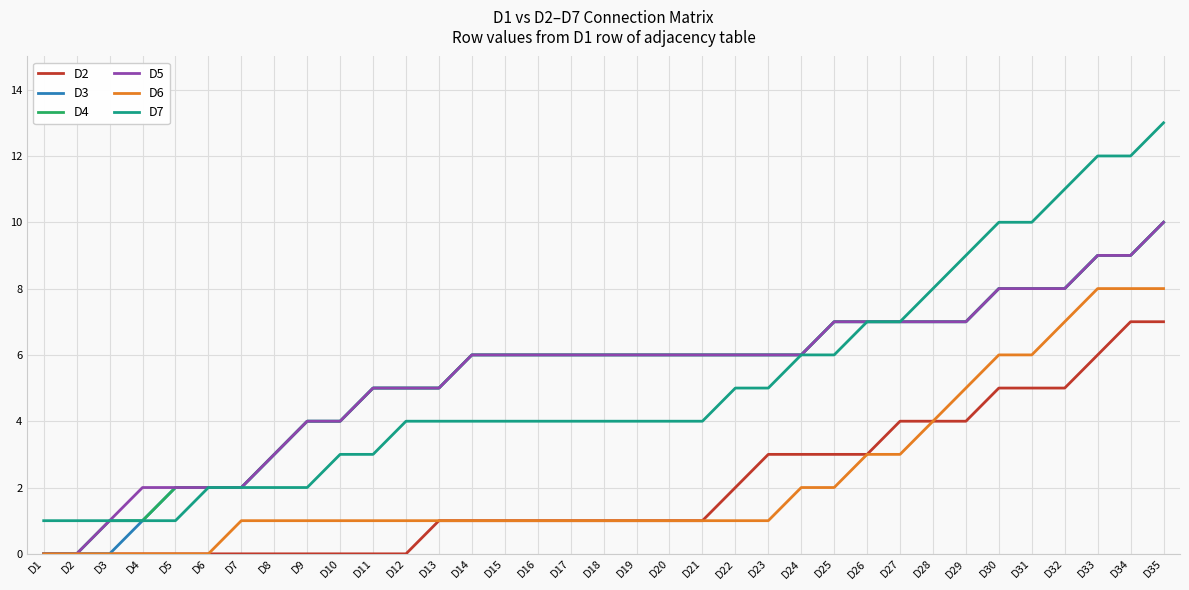

Is it true that D4 equals 2 at D3?

False